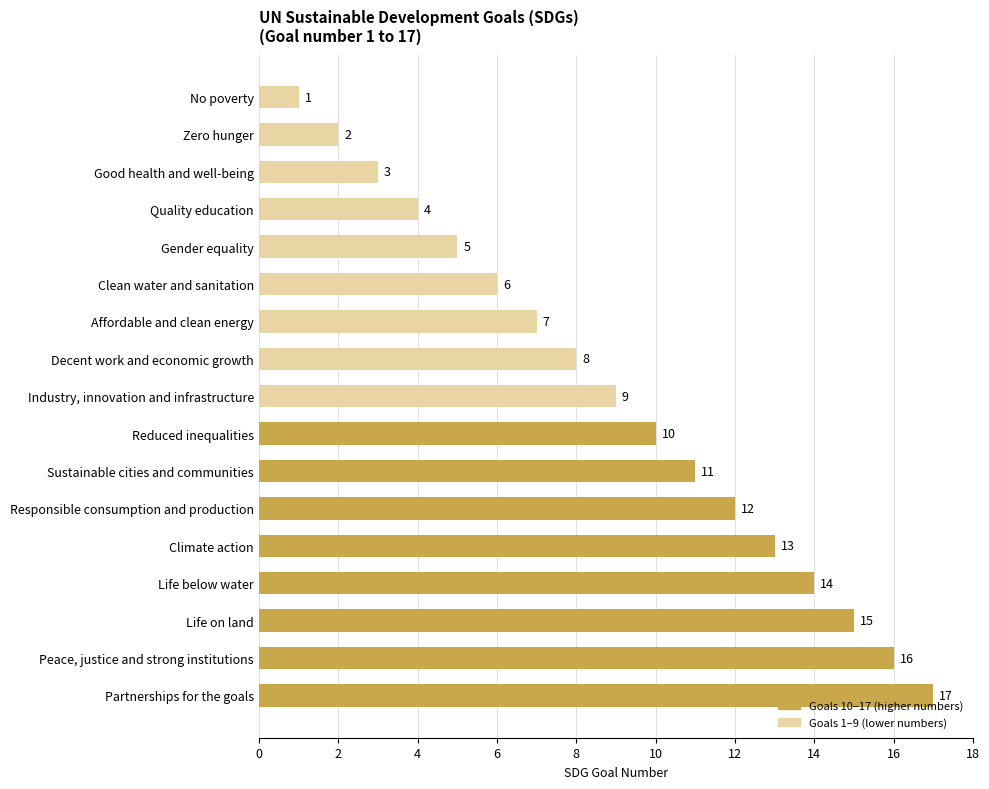

What is the label of the 15th bar from the top?

Life on land